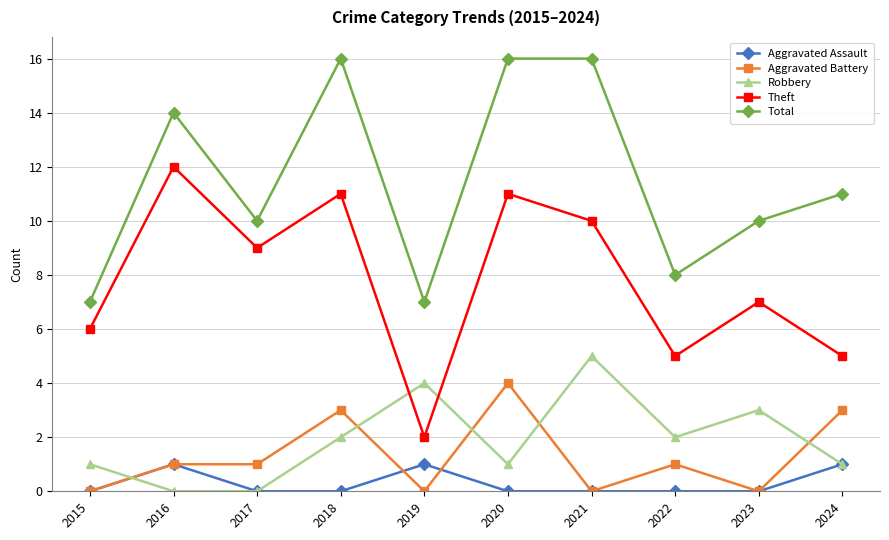

What is the sum of the Total values at 2015 and 2023?

17